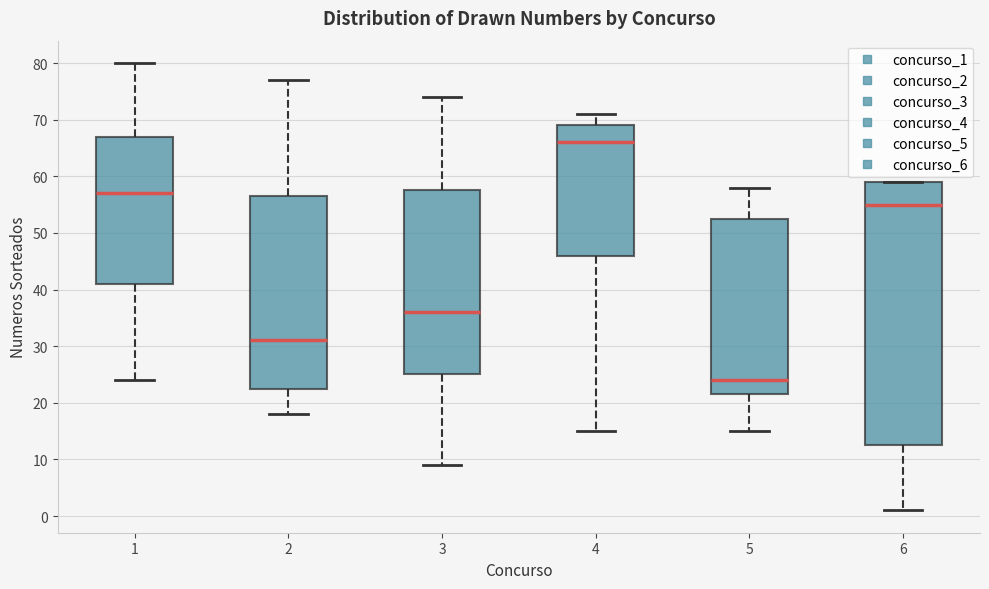

Which box is the tallest, from its lower edge to its upper edge?

6